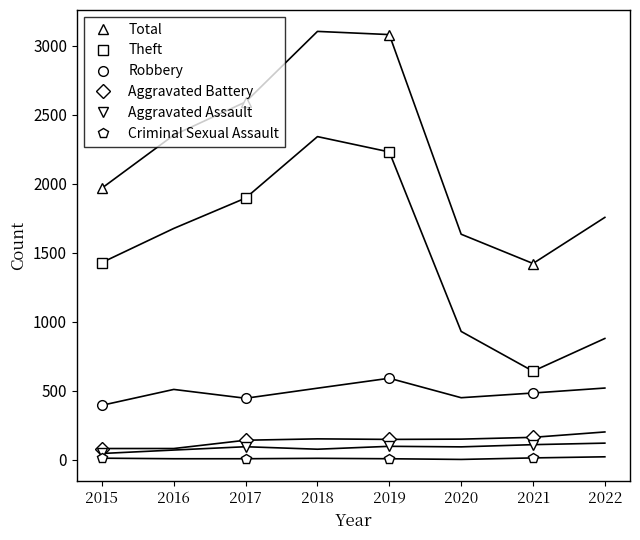

What is the highest value of the Robbery series?

591